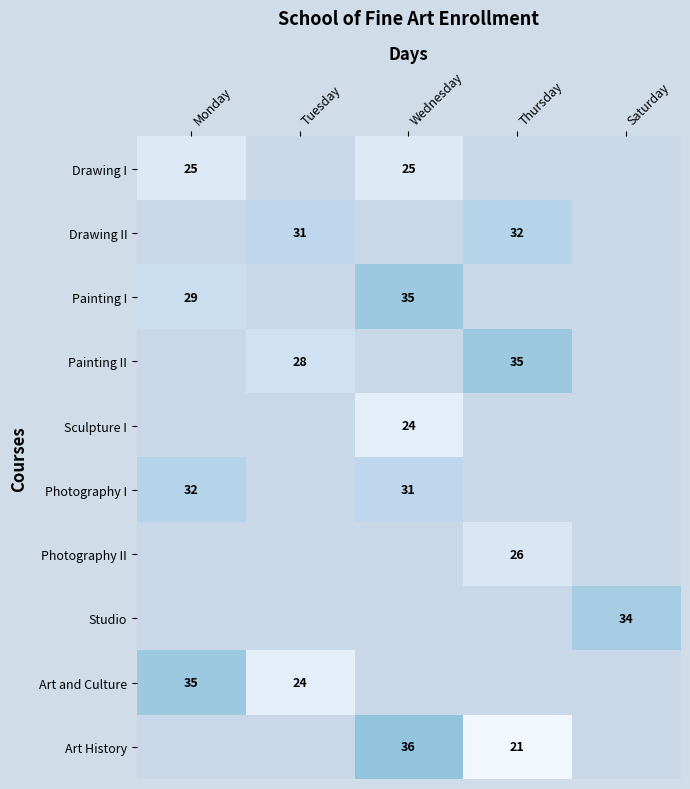

Between Saturday and Monday, which is larger?

Monday